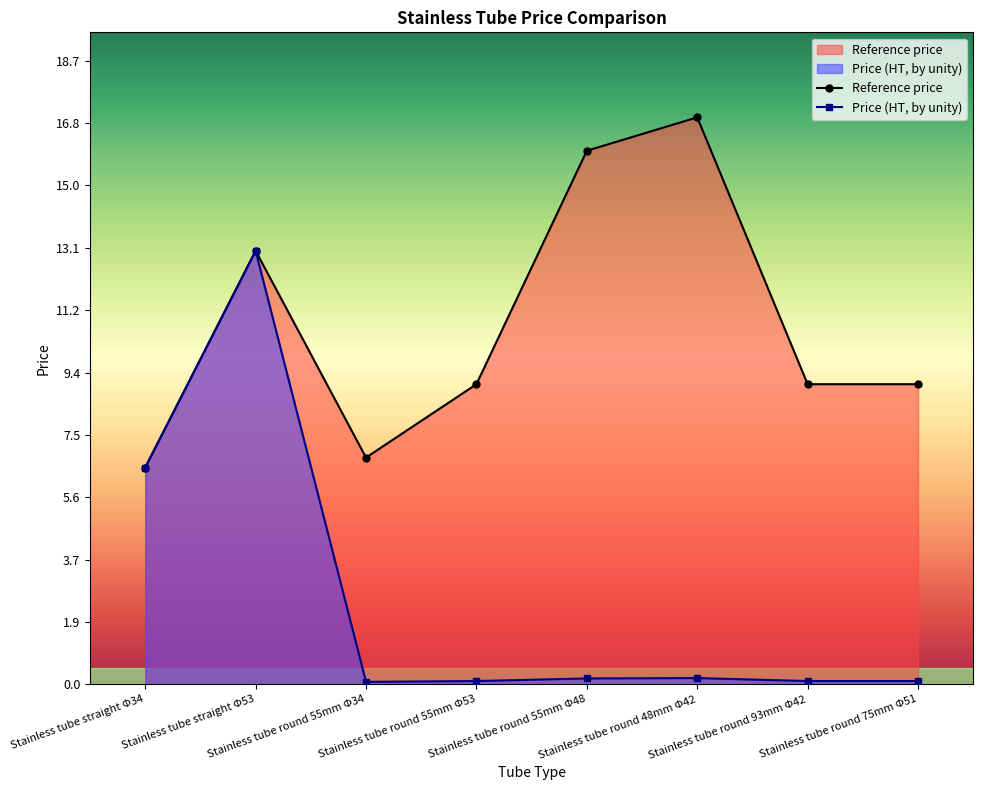

What is the sum of the Price (HT, by unity) values at Stainless tube round 55mm Φ48 and Stainless tube straight Φ53?

13.2